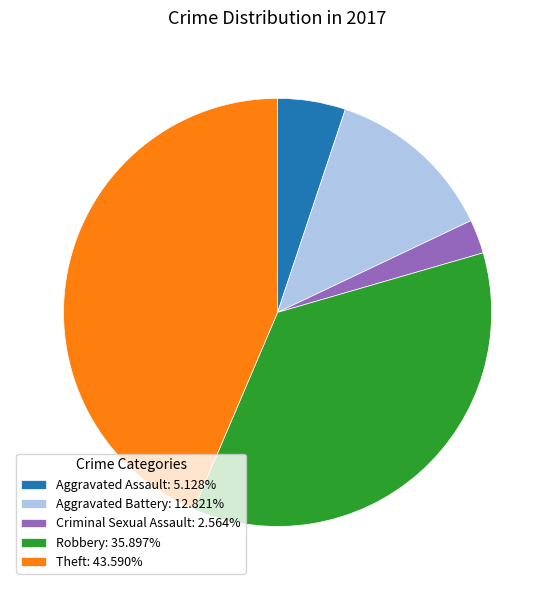

Does any single category account for the majority?

No